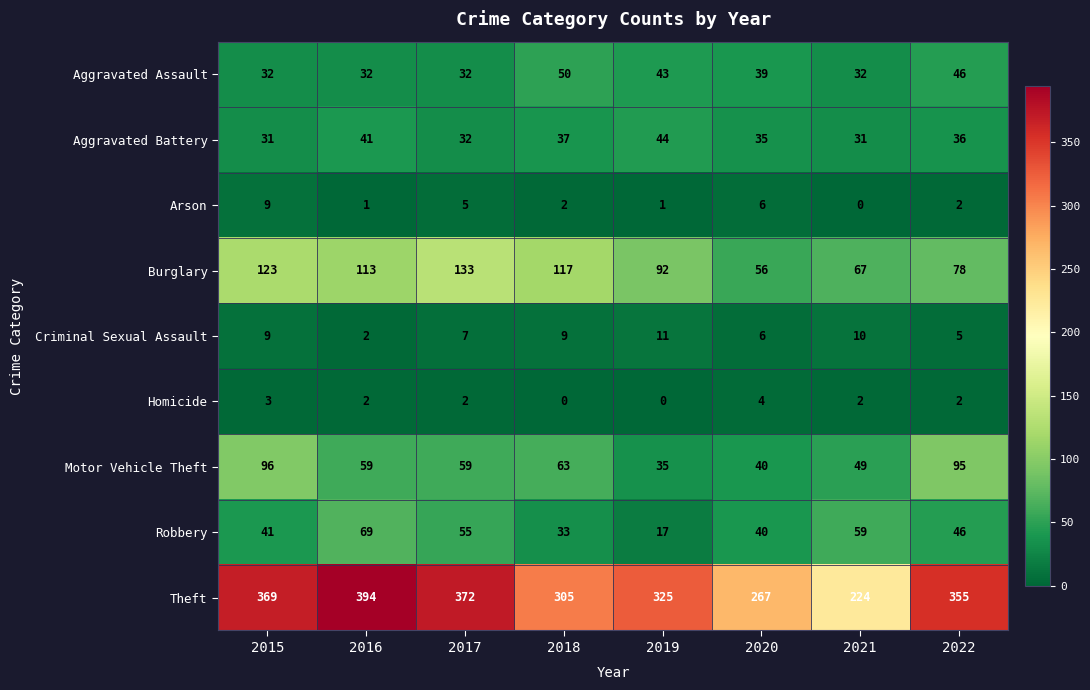

What is the difference between the maximum and minimum values in the Robbery series?

52